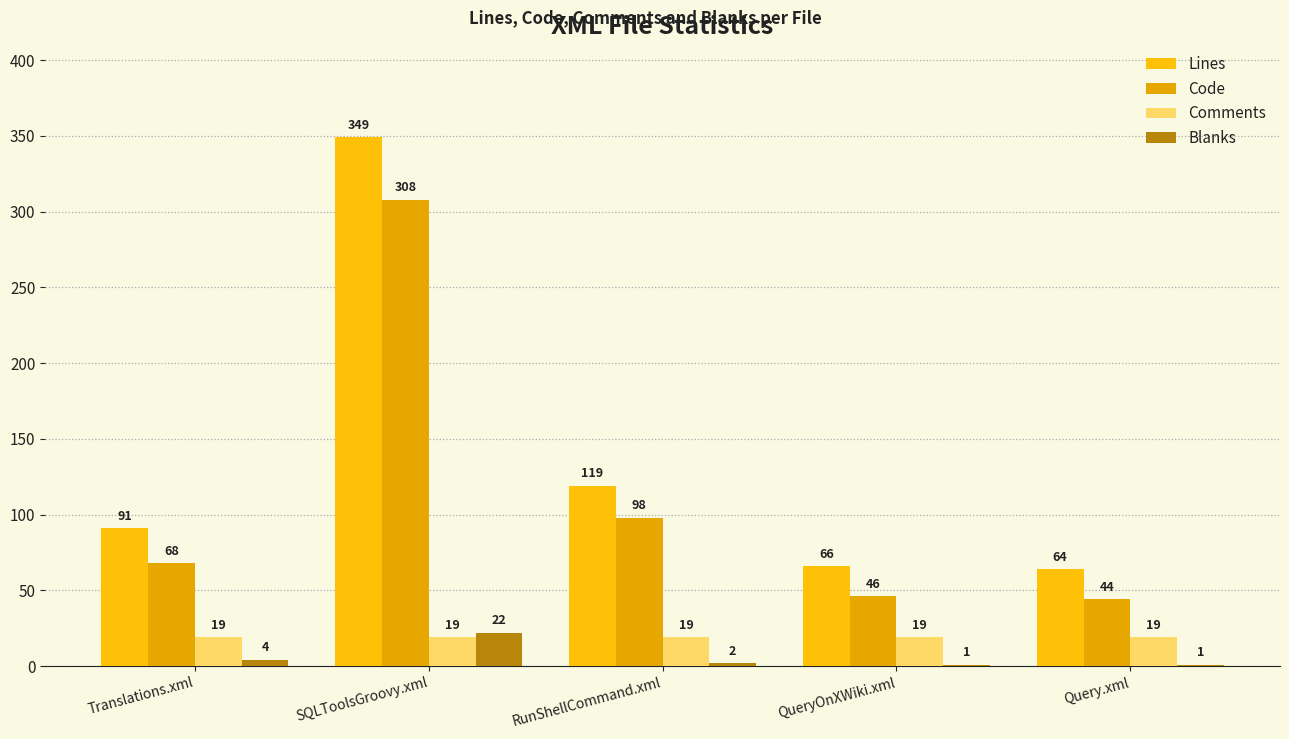

At how many categories does at least one series exceed 341?

1